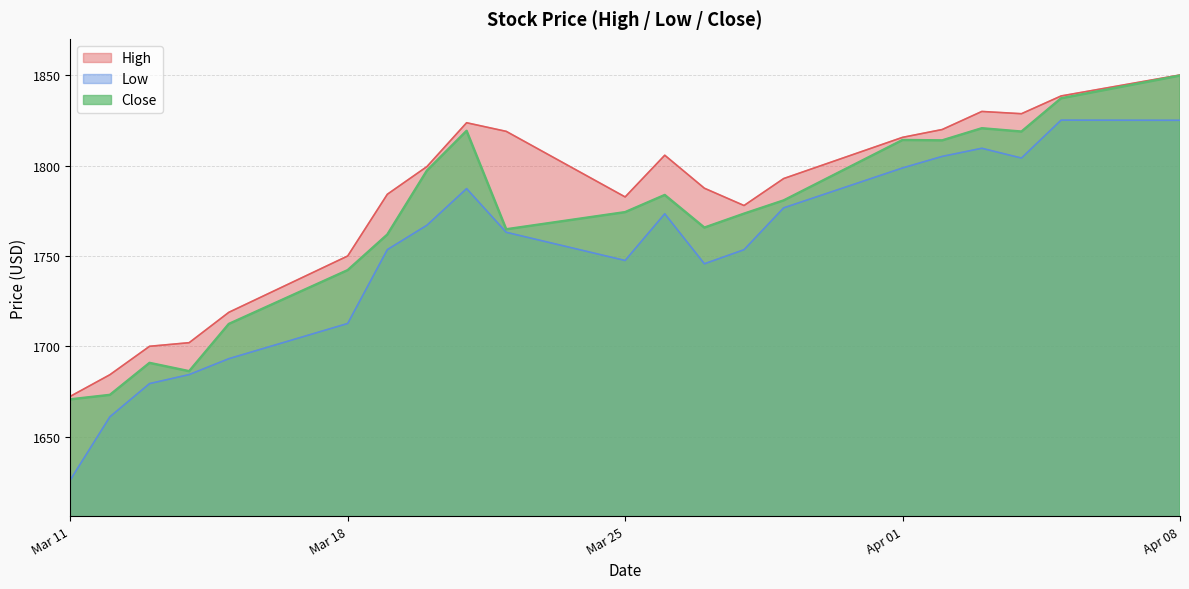

The value of High at 2019-03-15 is 3035.8. True or false?

False